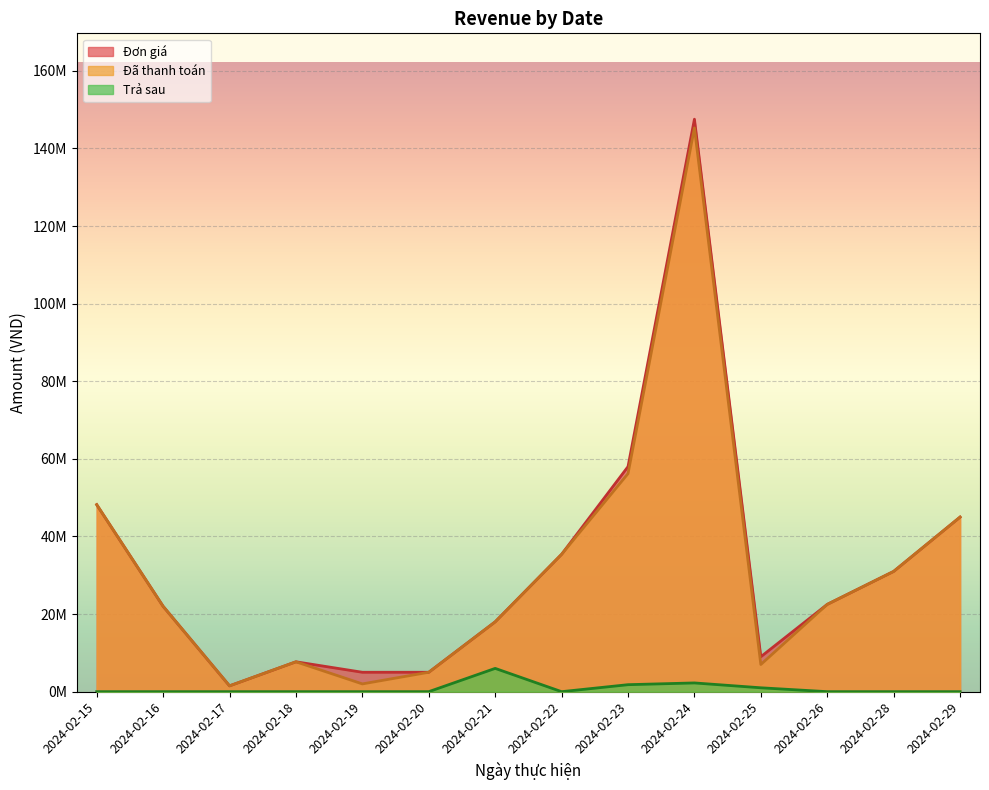

True or false: Trả sau has a value of 9458402 at 2024-02-21.

False